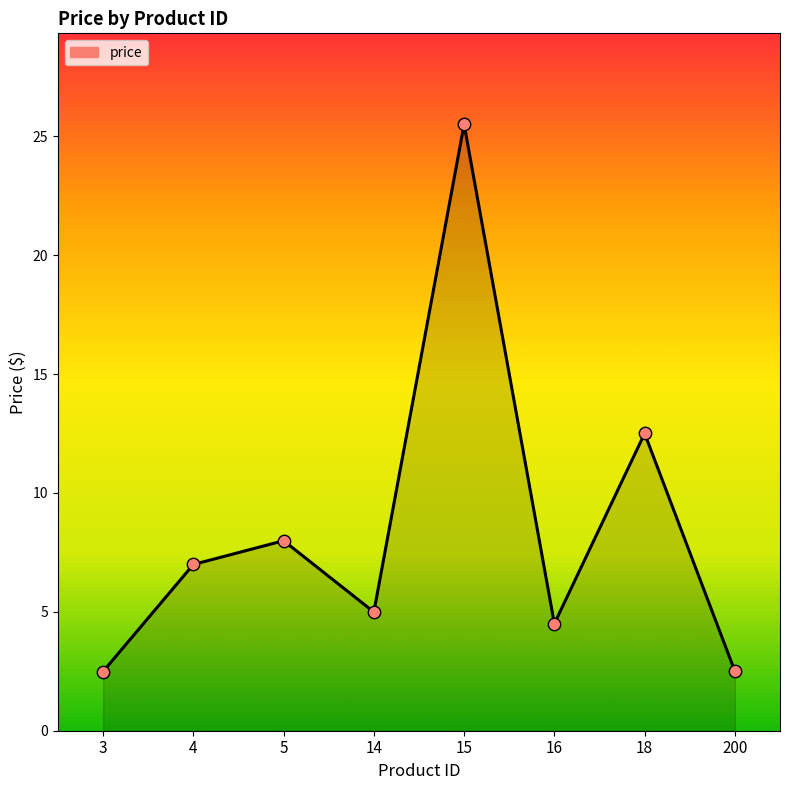

Which has a higher value, 15 or 5?

15